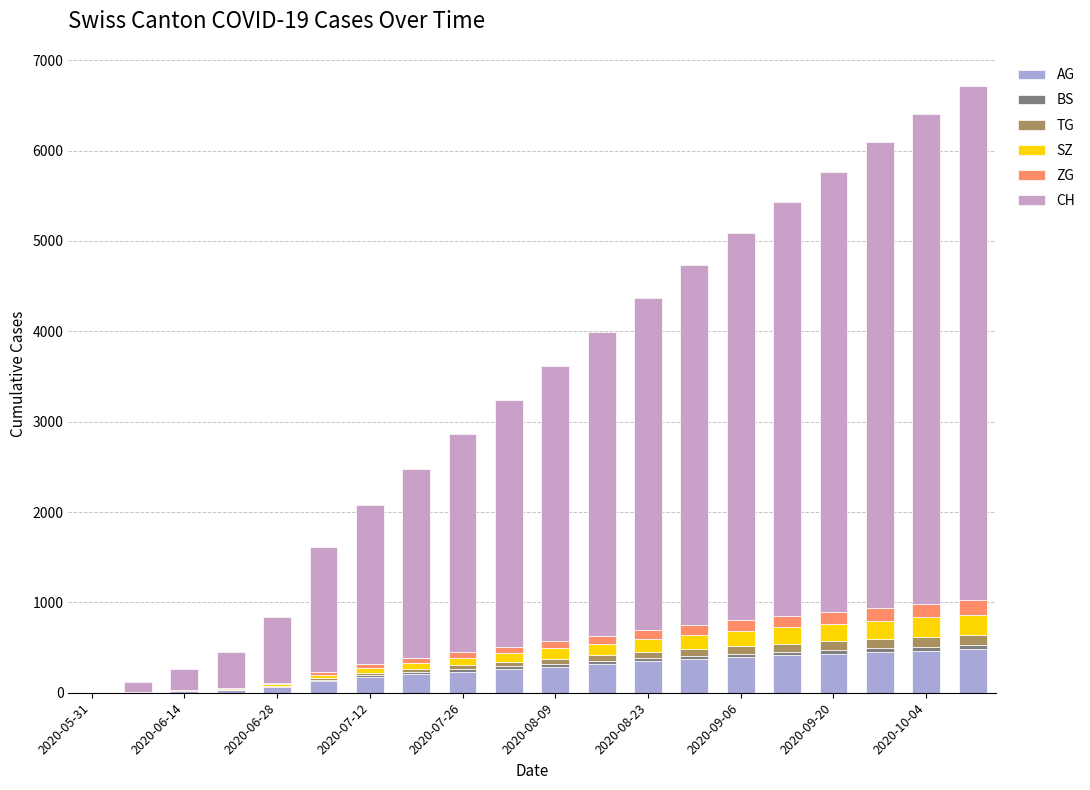

Count the number of data series in this chart.

6